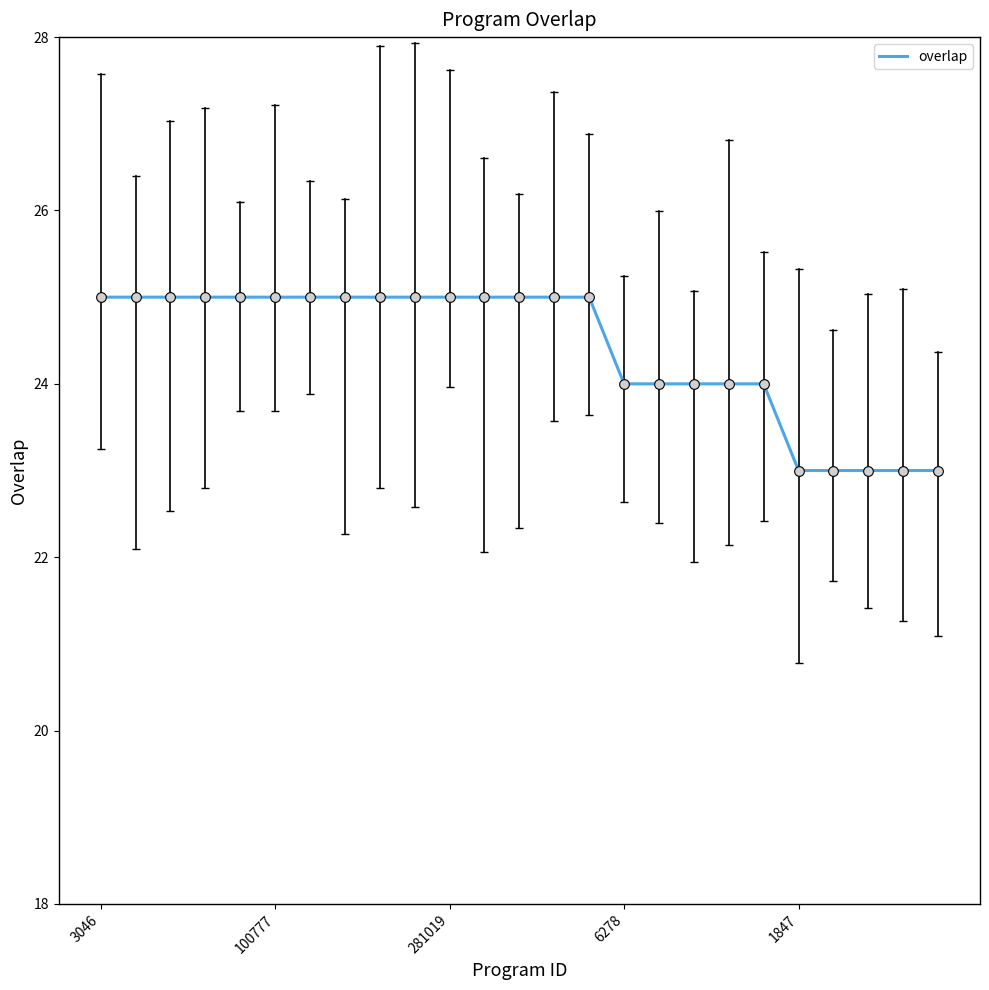

What is the minimum value shown in the chart?

23